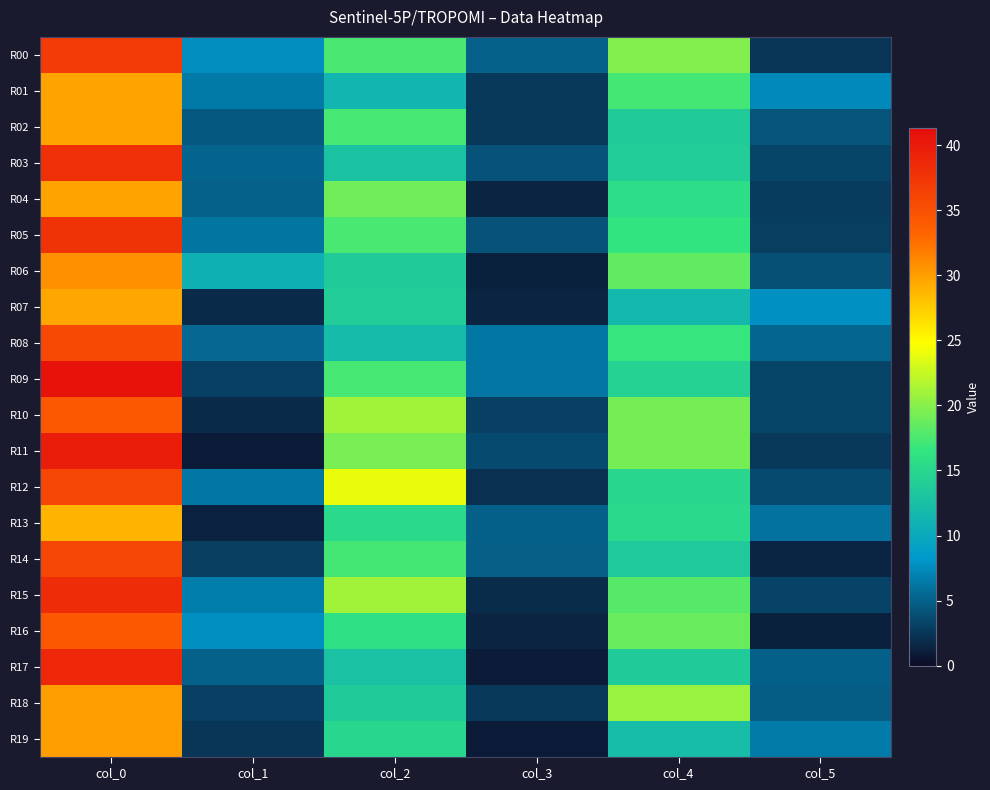

Rank the series by their maximum value, from lowest to highest.

R13, R07, R01, R02, R04, R18, R19, R06, R10, R16, R08, R12, R14, R00, R05, R03, R15, R17, R11, R09